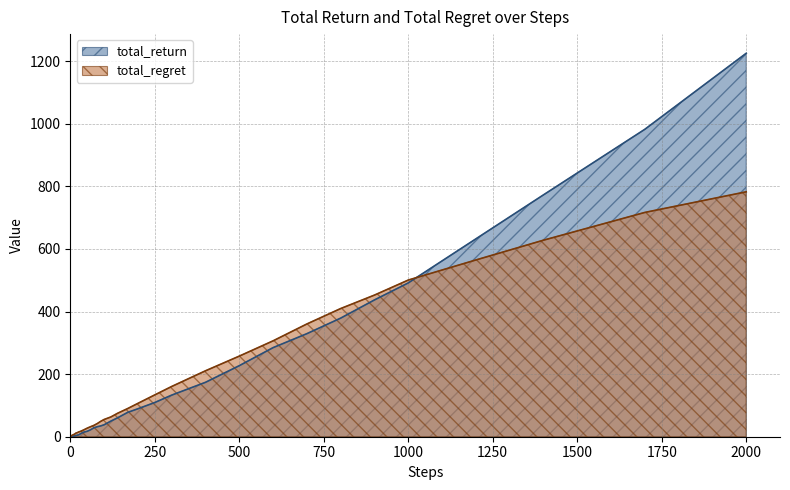

How many lines are shown in the chart?

2